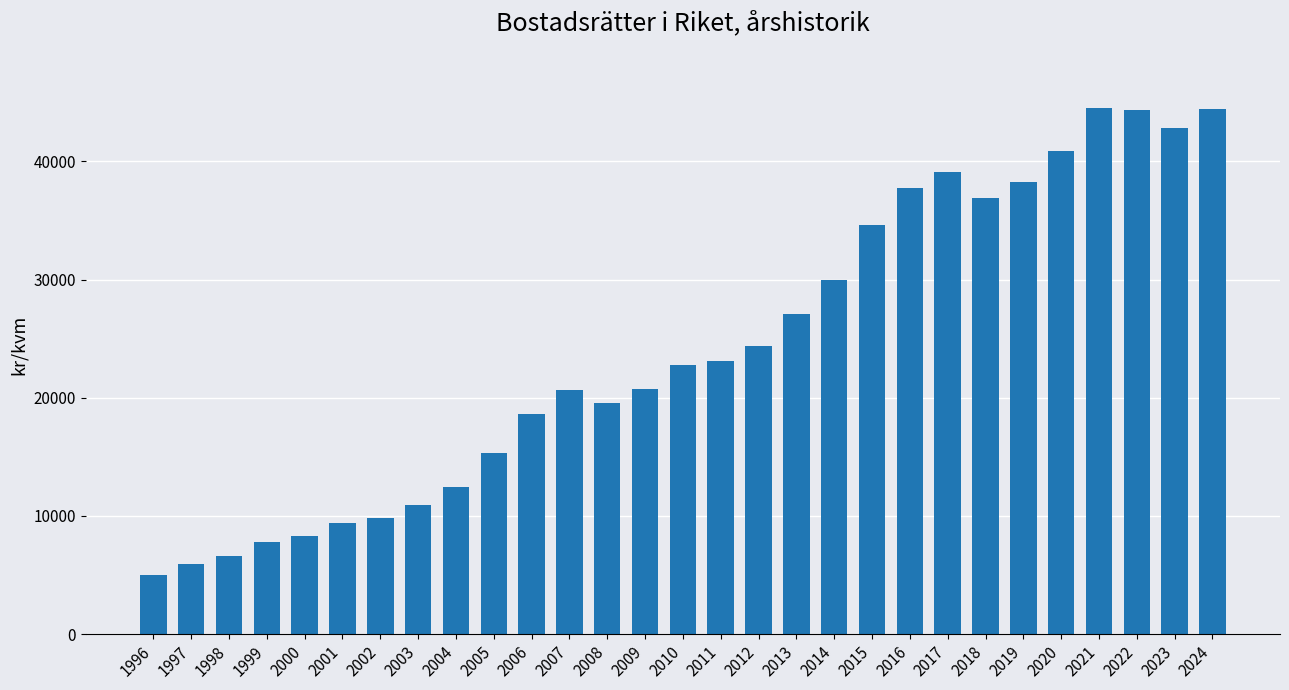

How many data points does each series have?

29